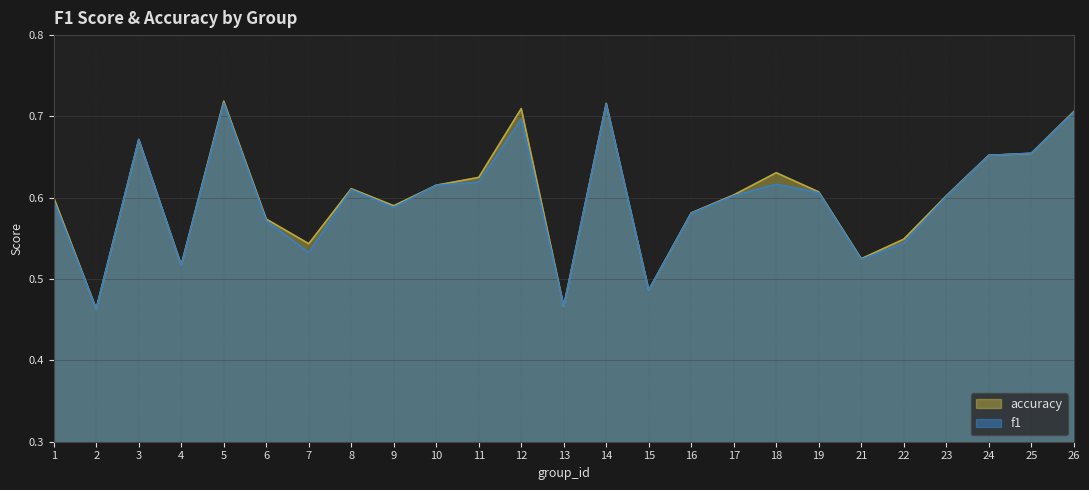

True or false: f1 has more than 0 interior local peaks.

True